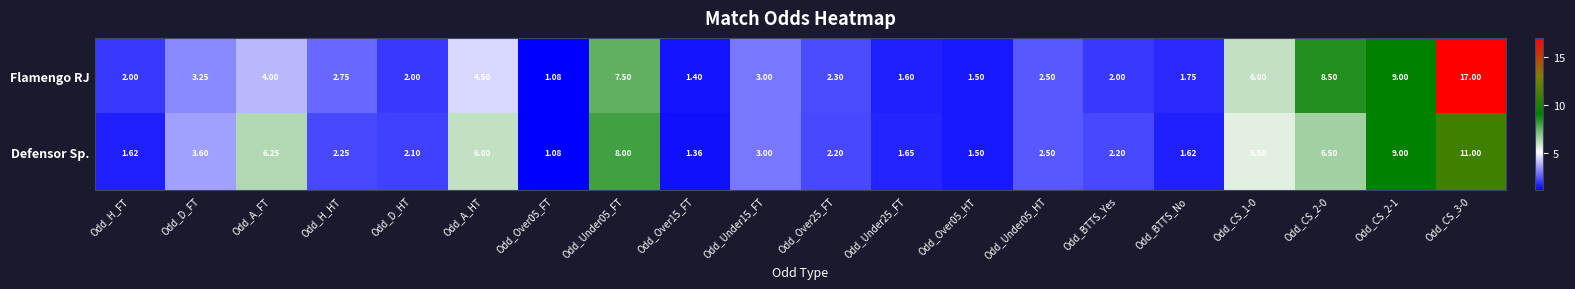

Where does the Defensor Sp. series first go above 2?

Odd_D_FT